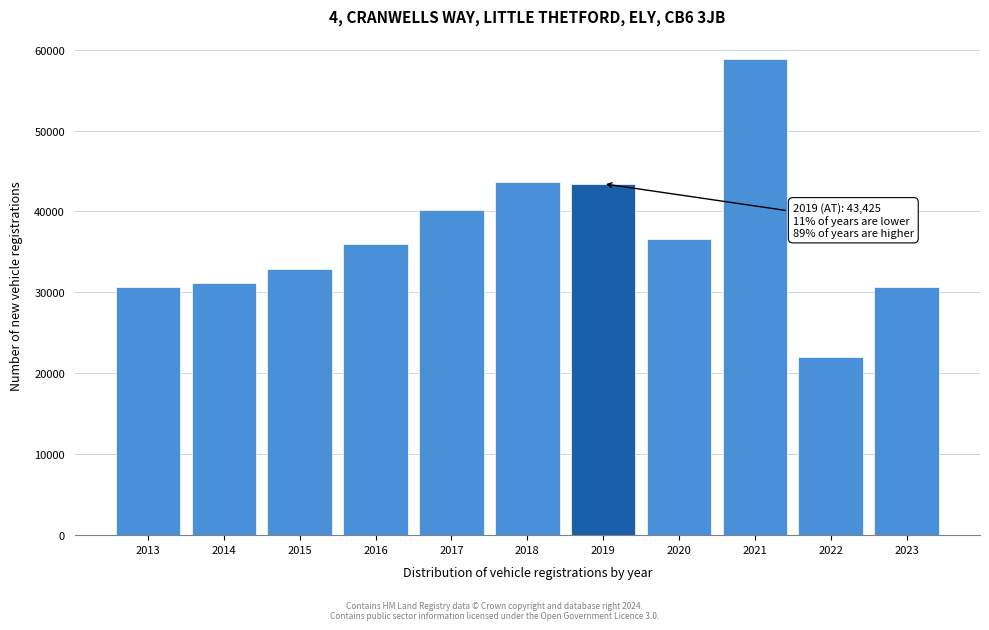

Is it true that the value at 2023 is 51951?

False